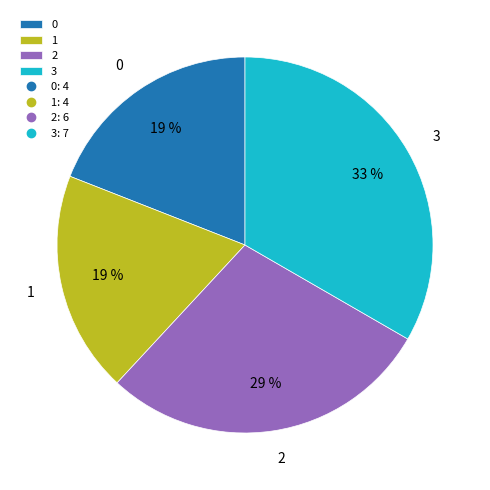

Do 3 and 2 together represent more than half of the pie?

Yes